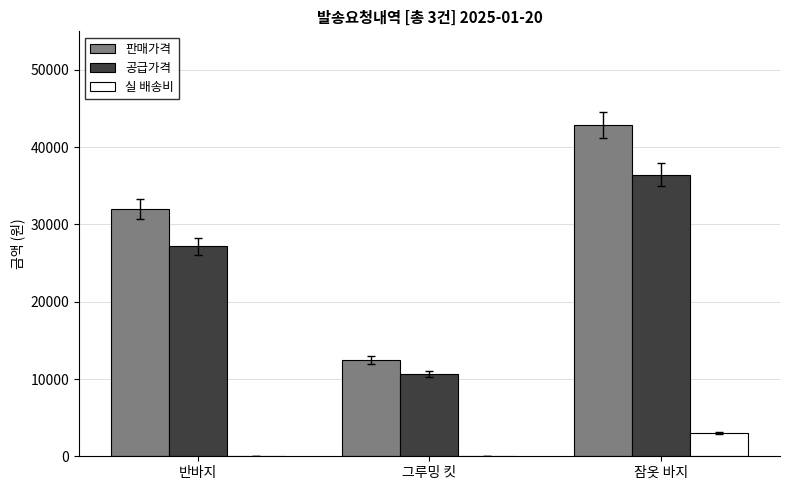

The value of 판매가격 at 그루밍 킷 is 12500. True or false?

True